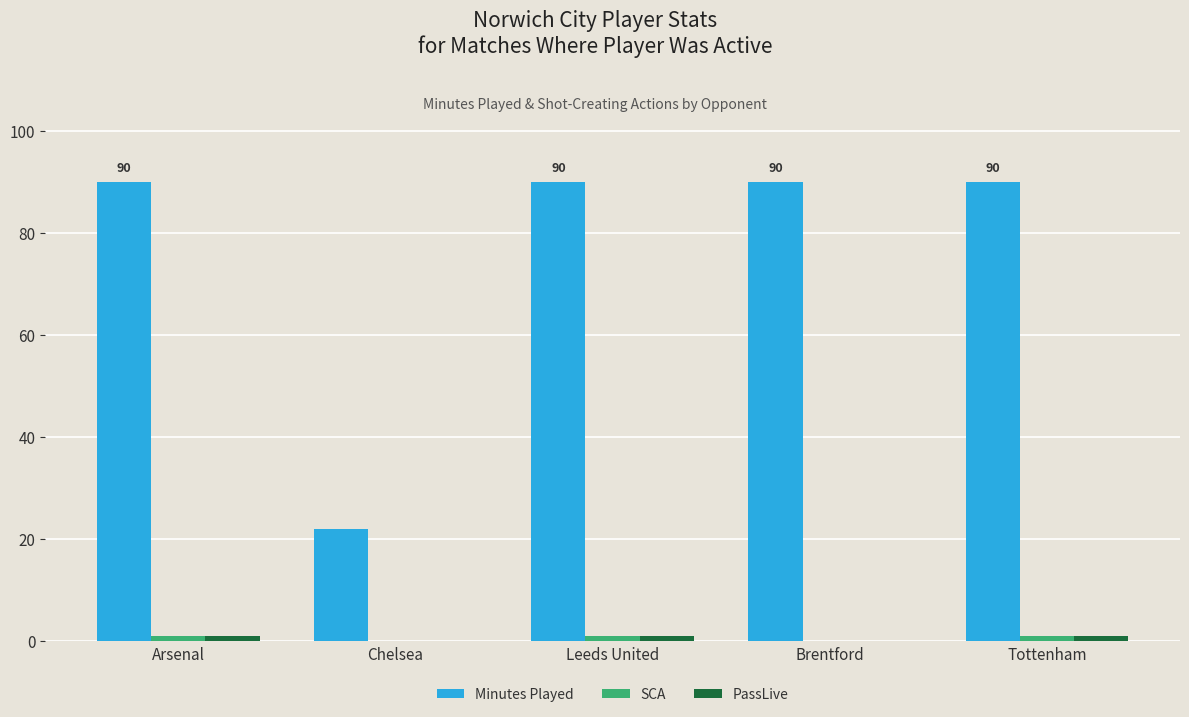

What is the total value across all series at Brentford?

90